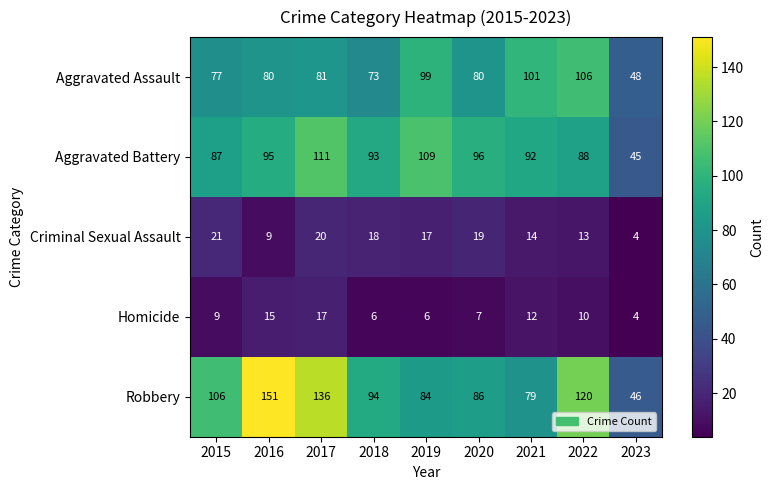

True or false: Aggravated Battery has a value of 92 at 2021.

True